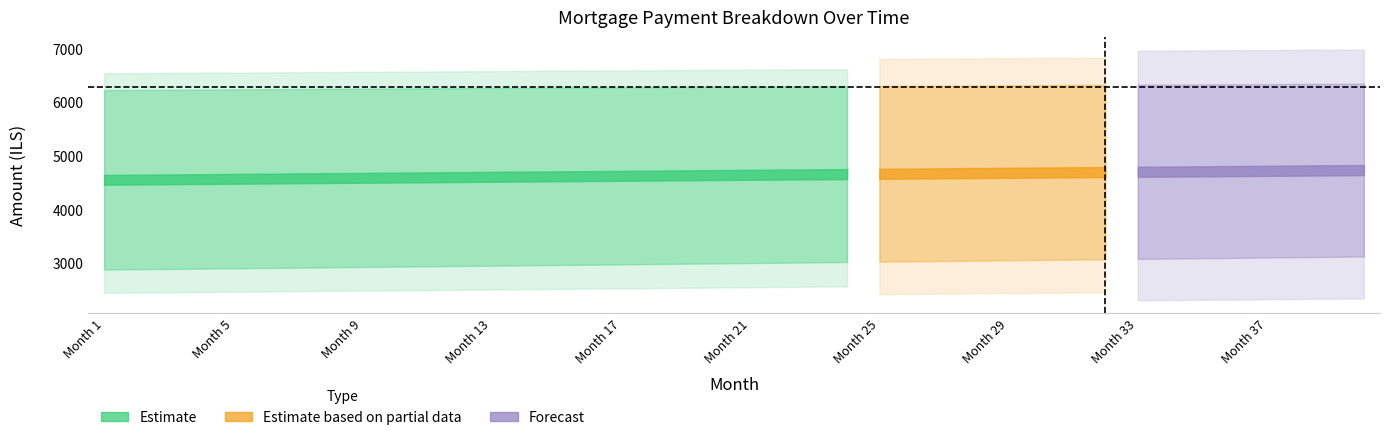

Reading left to right, extract all data points from this chart.

interest: 3340.3	3337.6	3334.9	3332.2	3329.5	3326.7	3323.9	3321.1	3318.3	3315.4	3312.5	3309.6	3306.7	3303.7	3300.7	3297.7	3294.6	3291.5	3288.4	3285.3	3282.1	3278.9	3275.7	3272.5	3269.2	3265.9	3262.6	3259.2	3255.8	3252.4	3249.0	3245.5	3242.0	3238.5	3234.9	3231.3	3227.7	3224.1	3220.4	3216.7
capital: 2879.6	2885.6	2891.6	2897.6	2903.6	2909.7	2915.7	2921.8	2927.9	2934.0	2940.1	2946.2	2952.4	2958.5	2964.7	2970.9	2977.1	2983.2	2989.5	2995.7	3001.9	3008.2	3014.5	3020.7	3027.0	3033.3	3039.7	3046.0	3052.3	3058.7	3065.1	3071.4	3077.8	3084.3	3090.7	3097.1	3103.6	3110.0	3116.5	3123.0
month_payment: 6219.8	6223.2	6226.5	6229.8	6233.1	6236.4	6239.7	6242.9	6246.2	6249.4	6252.6	6255.8	6259.0	6262.2	6265.4	6268.5	6271.6	6274.8	6277.9	6281.0	6284.1	6287.1	6290.2	6293.2	6296.2	6299.2	6302.2	6305.2	6308.2	6311.1	6314.0	6316.9	6319.9	6322.7	6325.6	6328.5	6331.3	6334.1	6336.9	6339.7